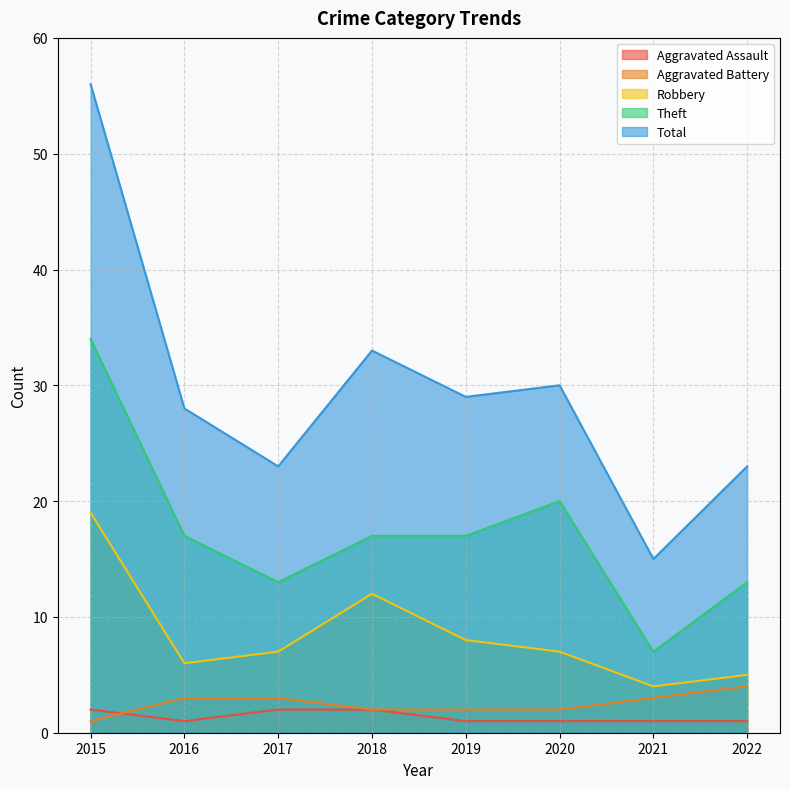

True or false: Theft has more than 1 interior local peaks.

False